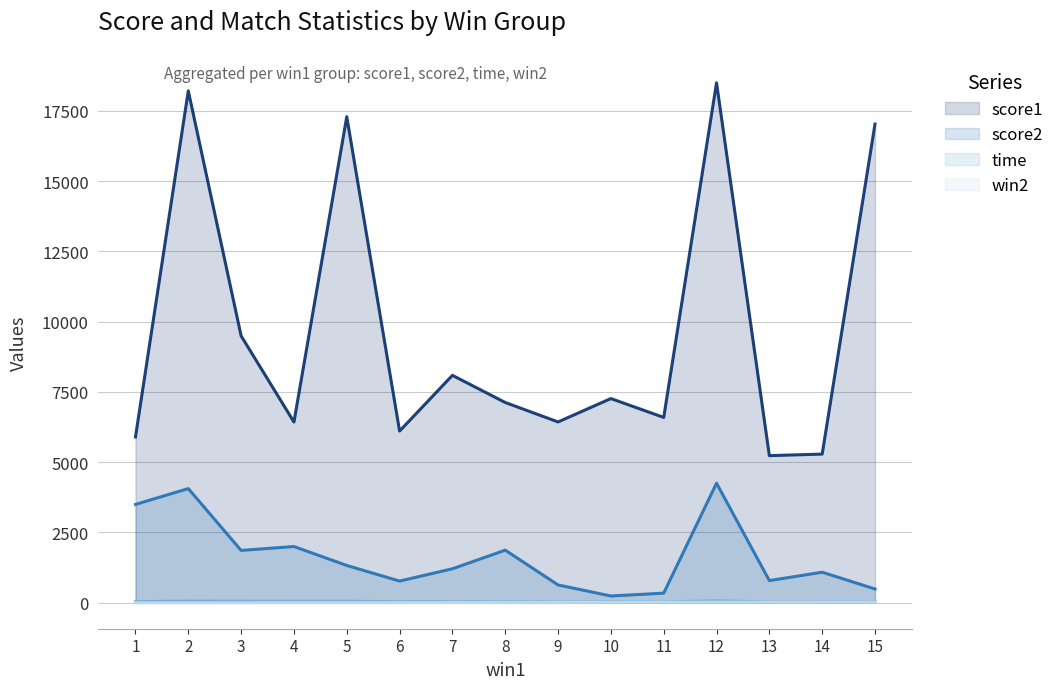

True or false: score1 has more than 2 points higher than both neighbors.

True